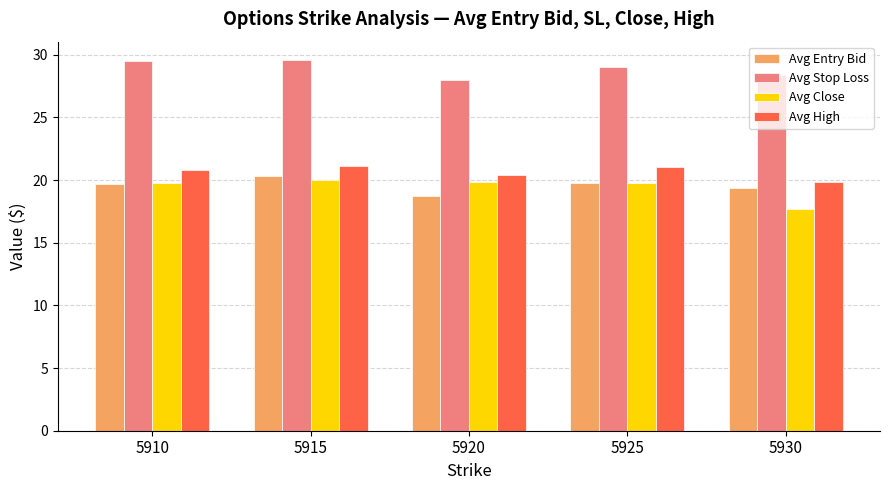

What is the smallest value displayed?

17.7